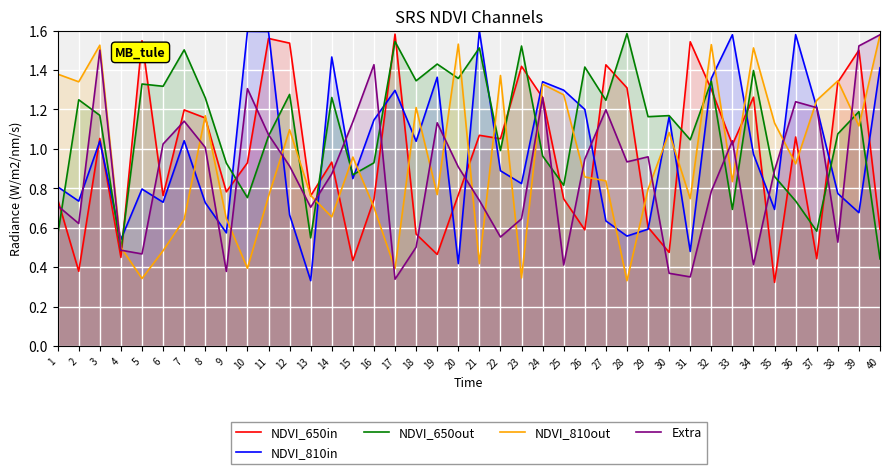

Reading left to right, list all the values displayed in this chart.

NDVI_650in: 1=0.7	2=0.4	3=1.1	4=0.4	5=1.5	6=0.8	7=1.2	8=1.2	9=0.8	10=0.9	11=1.6	12=1.5	13=0.8	14=0.9	15=0.4	16=0.7	17=1.6	18=0.6	19=0.5	20=0.8	21=1.1	22=1.1	23=1.4	24=1.3	25=0.7	26=0.6	27=1.4	28=1.3	29=0.6	30=0.5	31=1.5	32=1.3	33=1.0	34=1.3	35=0.3	36=1.1	37=0.4	38=1.3	39=1.5	40=0.6
NDVI_810in: 1=0.8	2=0.7	3=1.0	4=0.5	5=0.8	6=0.7	7=1.0	8=0.7	9=0.6	10=1.6	11=1.6	12=0.7	13=0.3	14=1.5	15=0.8	16=1.1	17=1.3	18=1.0	19=1.4	20=0.4	21=1.6	22=0.9	23=0.8	24=1.3	25=1.3	26=1.2	27=0.6	28=0.6	29=0.6	30=1.2	31=0.5	32=1.4	33=1.6	34=1.0	35=0.7	36=1.6	37=1.2	38=0.8	39=0.7	40=1.4
NDVI_650out: 1=0.6	2=1.2	3=1.2	4=0.5	5=1.3	6=1.3	7=1.5	8=1.3	9=0.9	10=0.8	11=1.1	12=1.3	13=0.5	14=1.3	15=0.9	16=0.9	17=1.5	18=1.3	19=1.4	20=1.4	21=1.5	22=1.0	23=1.5	24=1.0	25=0.8	26=1.4	27=1.2	28=1.6	29=1.2	30=1.2	31=1.0	32=1.3	33=0.7	34=1.4	35=0.9	36=0.7	37=0.6	38=1.1	39=1.2	40=0.4
NDVI_810out: 1=1.4	2=1.3	3=1.5	4=0.5	5=0.3	6=0.5	7=0.6	8=1.2	9=0.6	10=0.4	11=0.8	12=1.1	13=0.8	14=0.7	15=1.0	16=0.7	17=0.4	18=1.2	19=0.8	20=1.5	21=0.4	22=1.4	23=0.3	24=1.3	25=1.3	26=0.9	27=0.8	28=0.3	29=0.8	30=1.1	31=0.7	32=1.5	33=0.8	34=1.5	35=1.1	36=0.9	37=1.2	38=1.3	39=1.1	40=1.6
Extra: 1=0.7	2=0.6	3=1.5	4=0.5	5=0.5	6=1.0	7=1.1	8=1.0	9=0.4	10=1.3	11=1.1	12=0.9	13=0.7	14=0.9	15=1.1	16=1.4	17=0.3	18=0.5	19=1.1	20=0.9	21=0.7	22=0.6	23=0.6	24=1.3	25=0.4	26=0.9	27=1.2	28=0.9	29=1.0	30=0.4	31=0.4	32=0.8	33=1.0	34=0.4	35=0.9	36=1.2	37=1.2	38=0.5	39=1.5	40=1.6